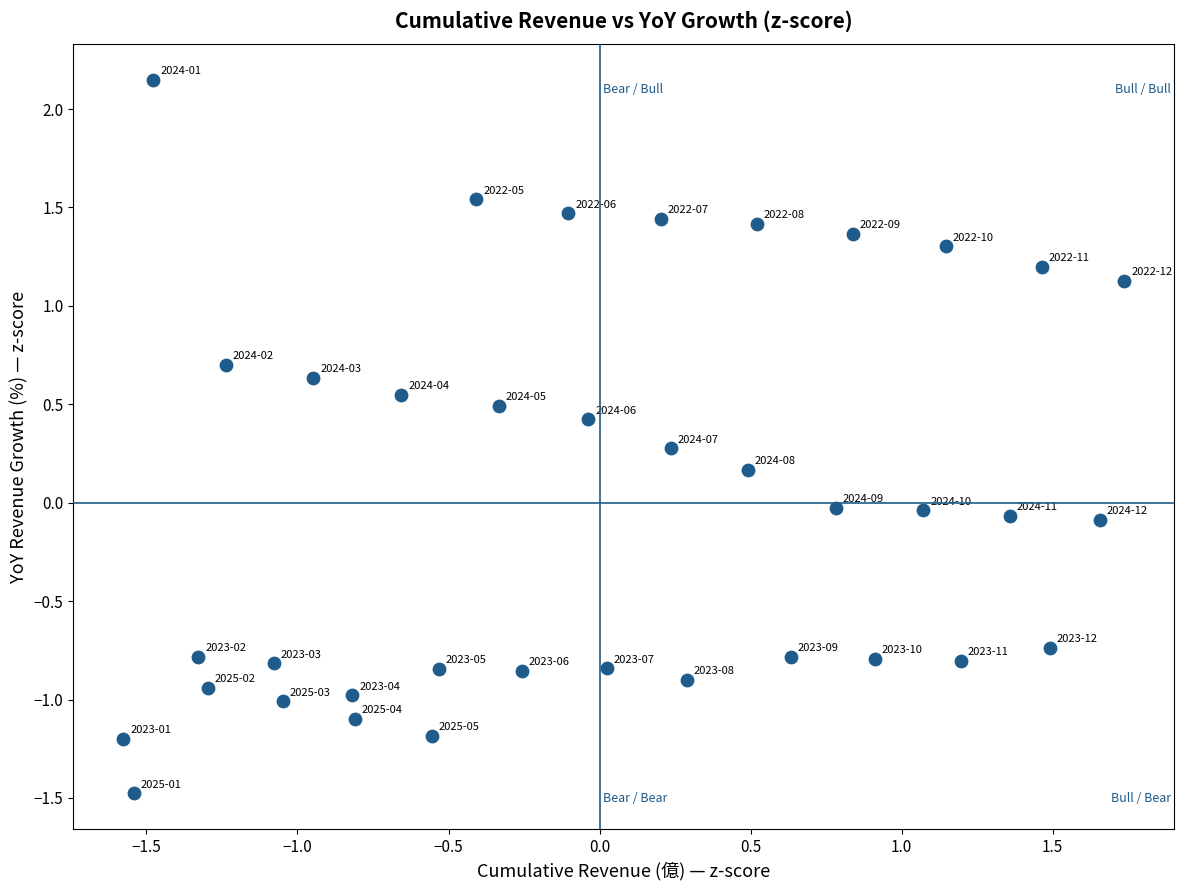

What is the range of X values (max minus min)?

3.3